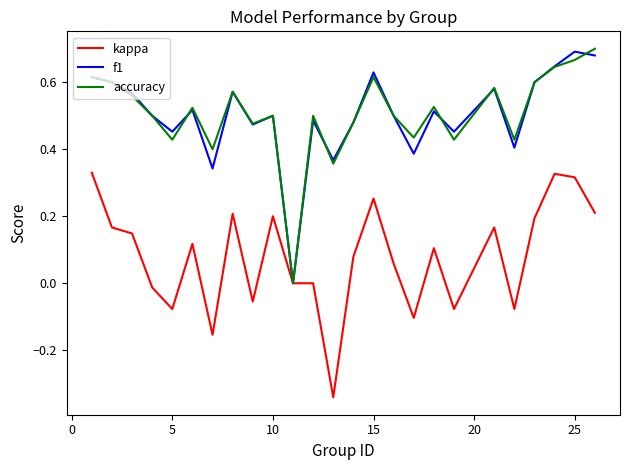

Count the number of categories in the chart.

25